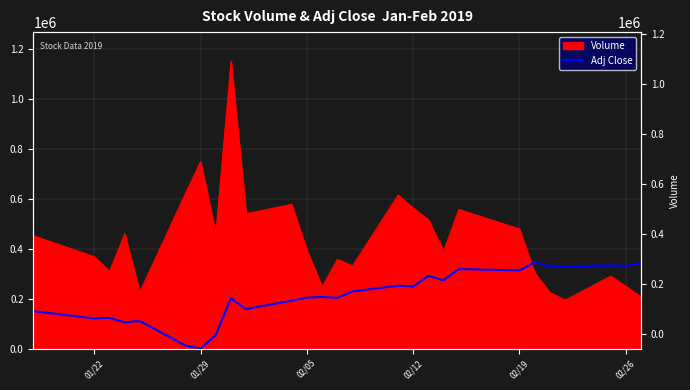

How many lines are shown in the chart?

1